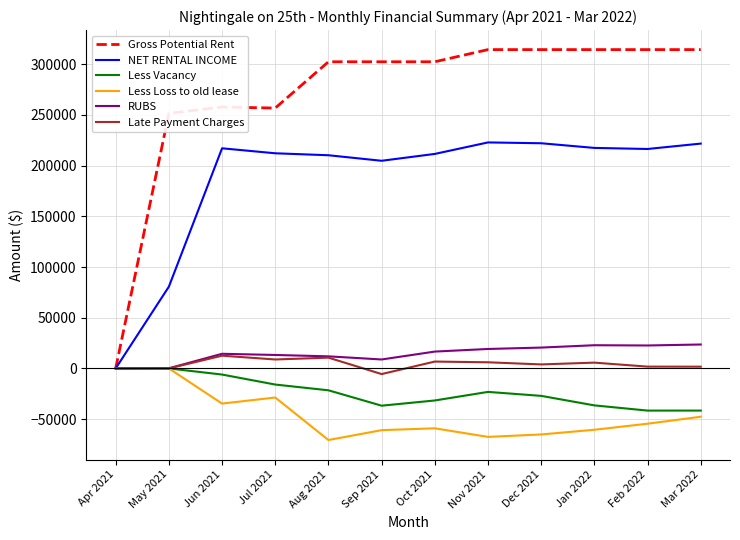

What is the total value across all series at Oct 2021?

446736.9